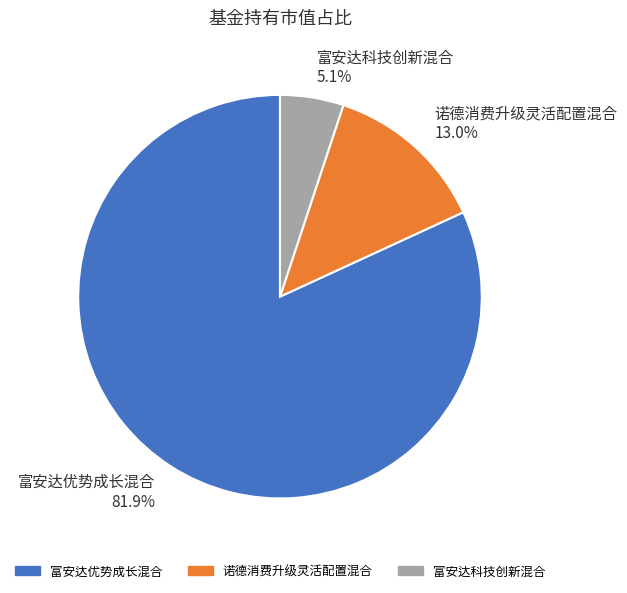

Rank the categories by value from lowest to highest.

富安达科技创新混合, 诺德消费升级灵活配置混合, 富安达优势成长混合